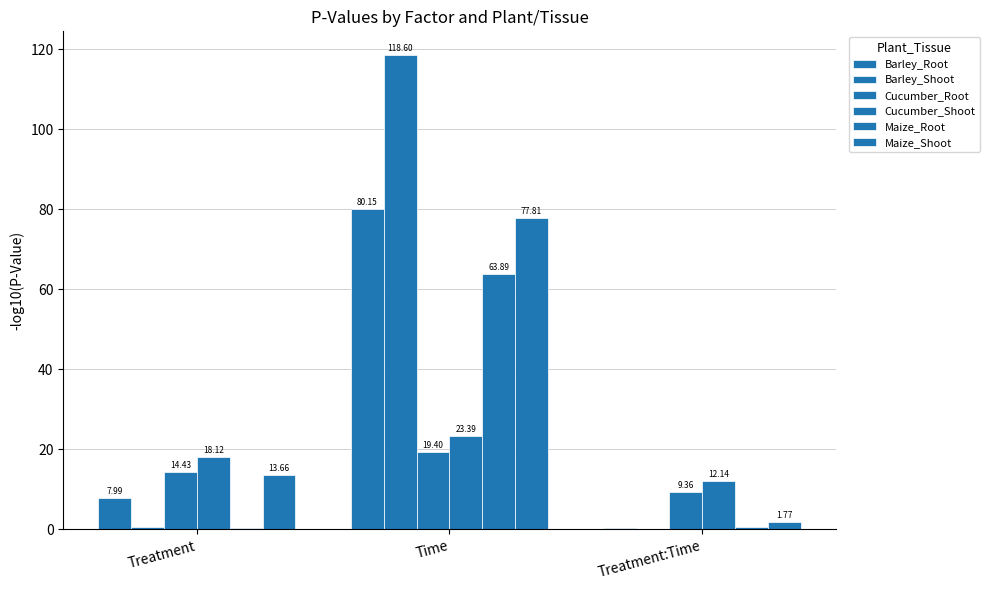

Are the bars horizontal?

No